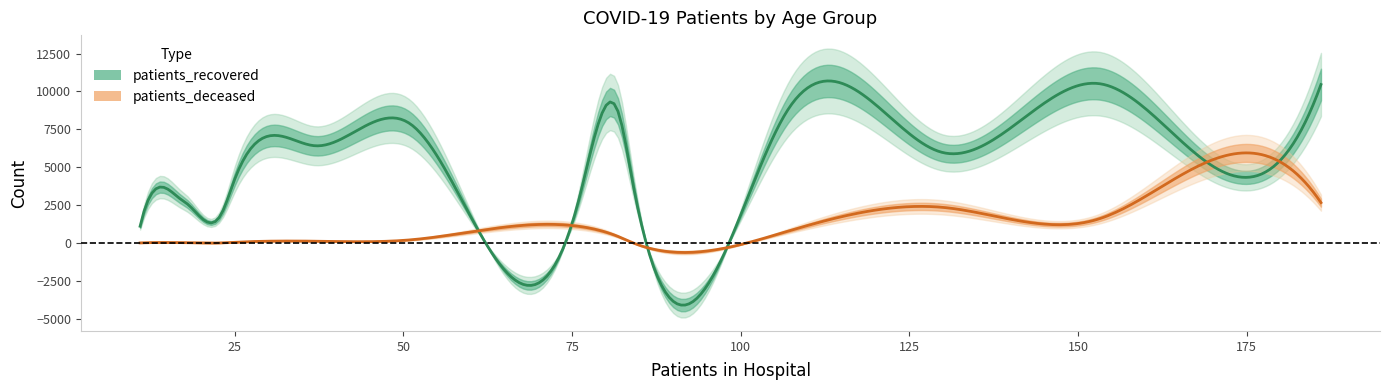

What is the smallest value displayed?

3